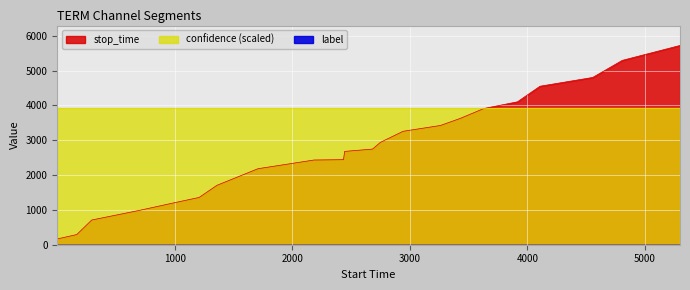

Where is confidence nearest to the value 0?

1